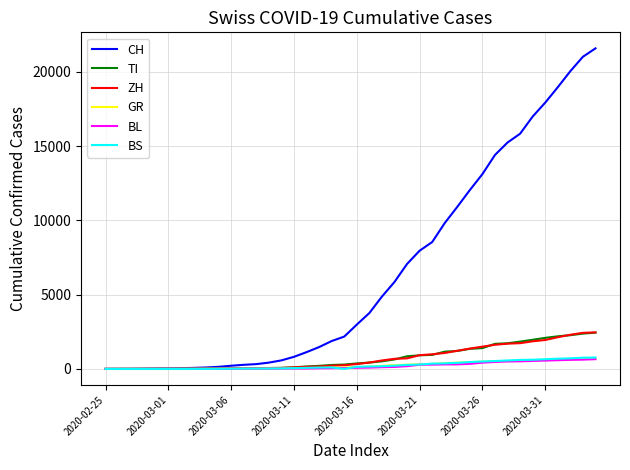

What is the difference between the maximum and minimum values in the CH series?

21583